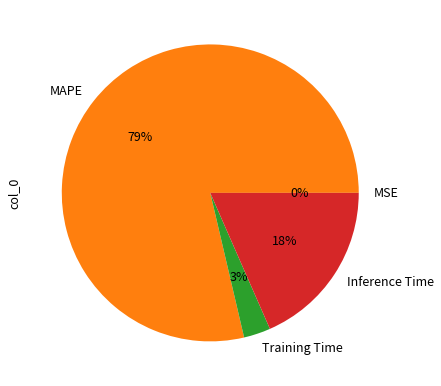

Which category has the biggest portion of the pie?

MAPE